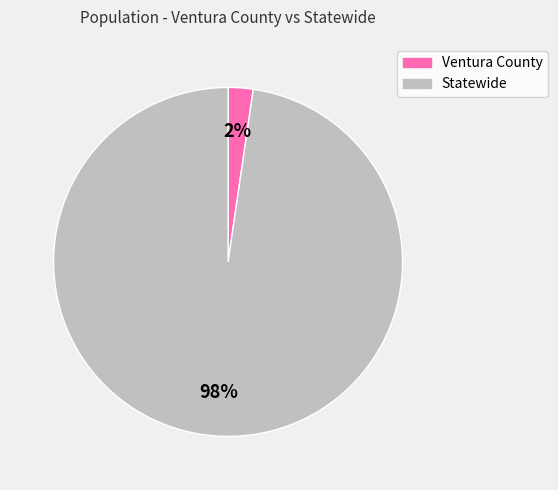

True or false: Ventura County accounts for 2% of the total.

True